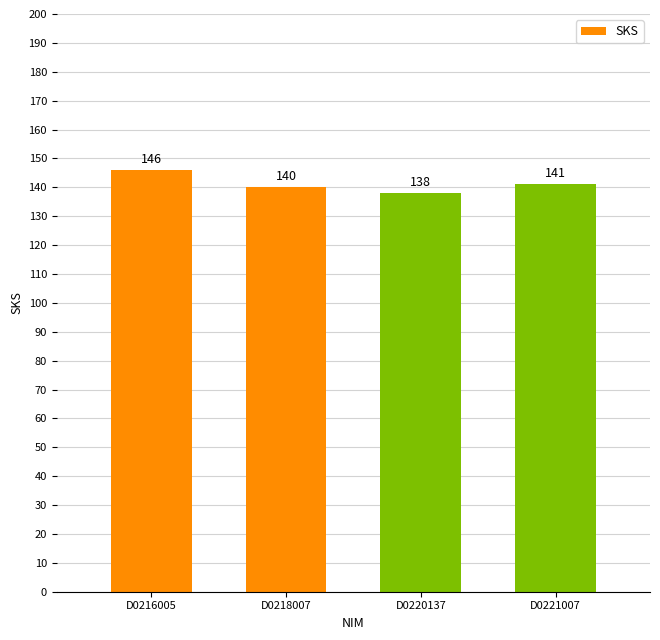

Rank the categories by value from lowest to highest.

D0220137, D0218007, D0221007, D0216005